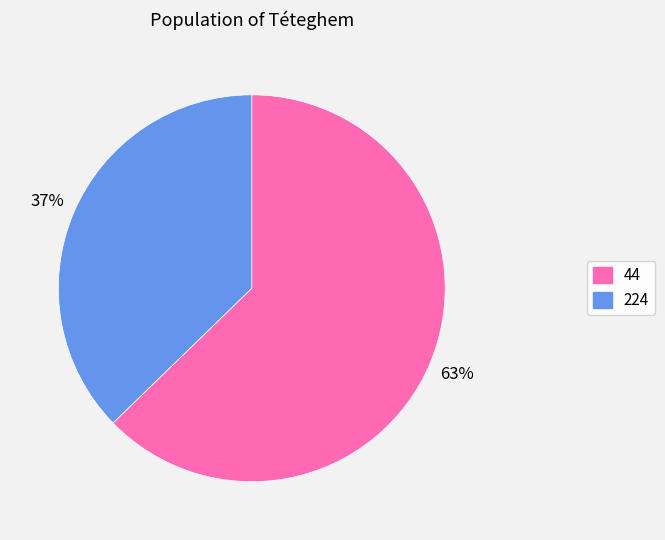

Which category accounts for the majority?

44